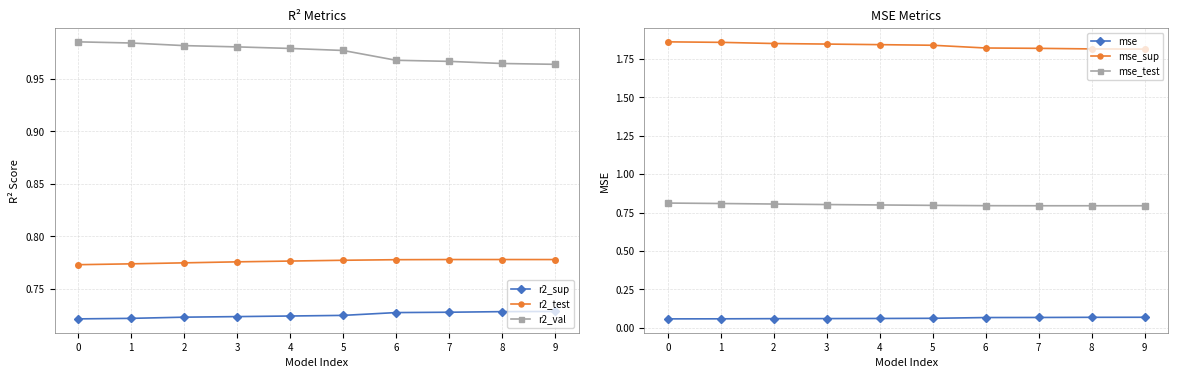

Count the mse values in the range 0 to 1.

10